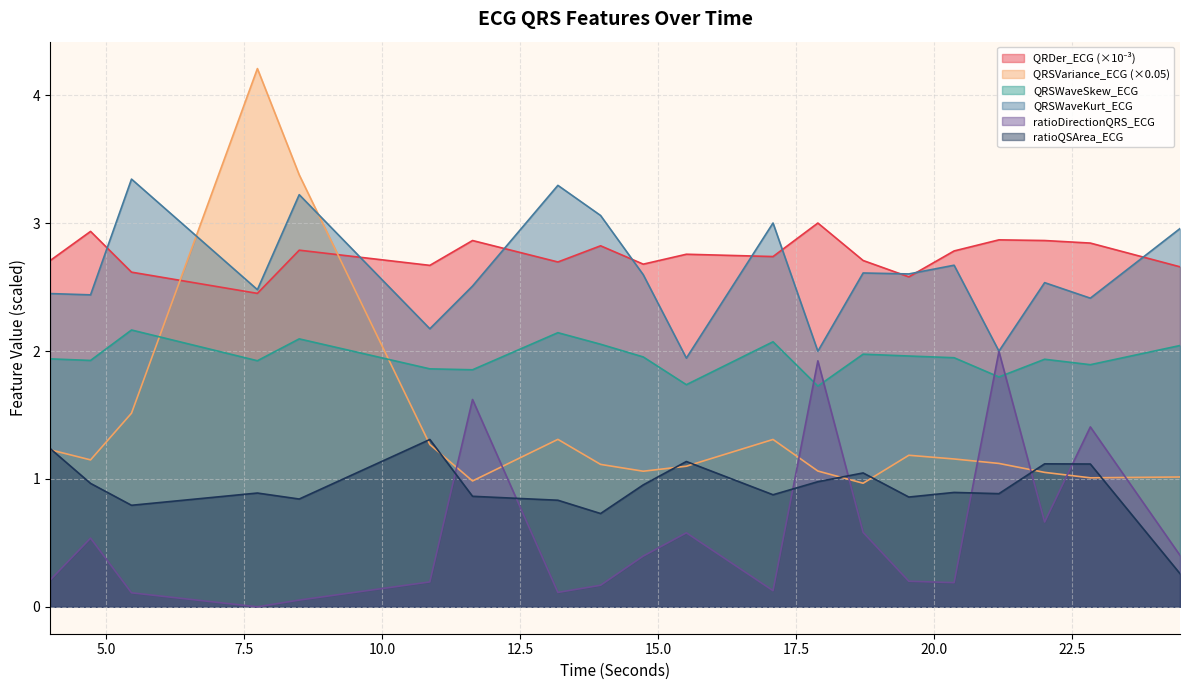

Does the chart have visible grid lines?

Yes